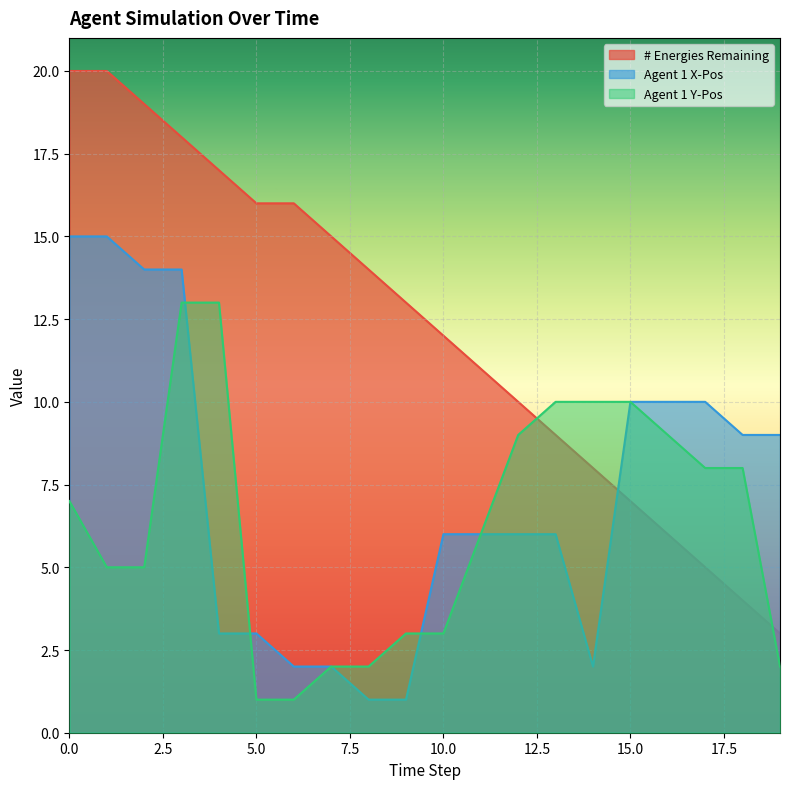

Which series has the widest spread of values?

# Energies Remaining